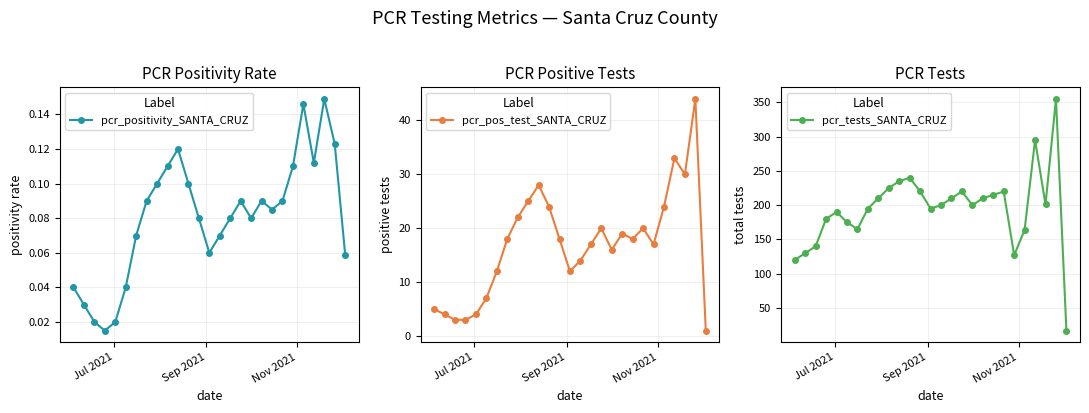

What is the minimum value for pcr_tests_SANTA_CRUZ?

17